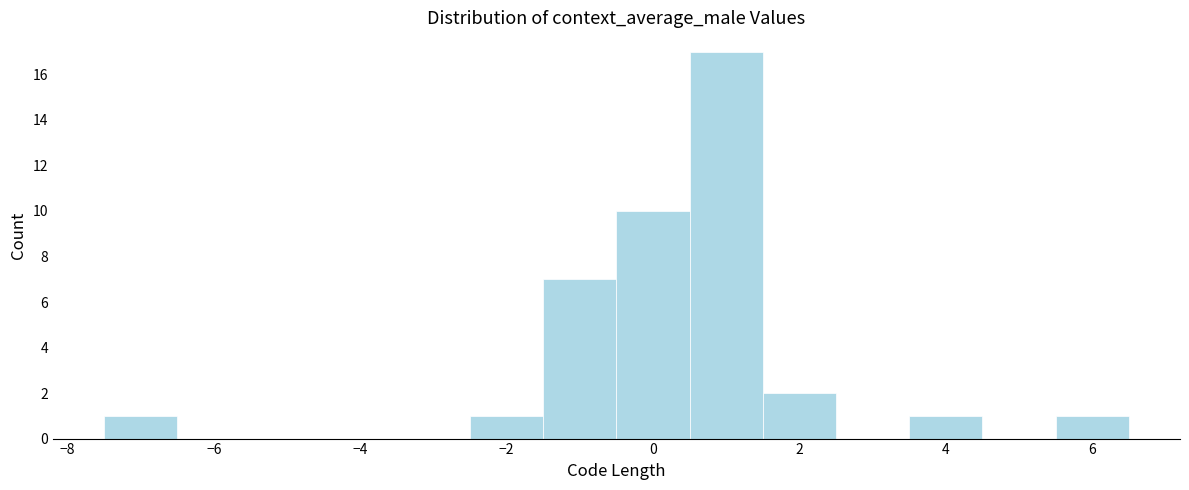

How tall is the bar that spans -0.5 to 0.5 on the x-axis? Neither the bar edges nor the heights are printed on the chart, so give them approximately, as read against the axes.

10